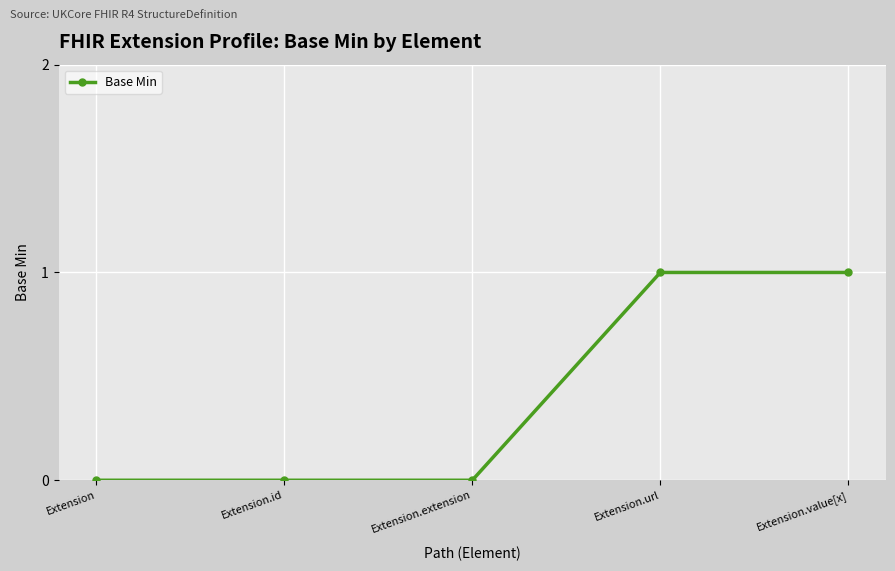

How many distinct data groups are displayed?

1